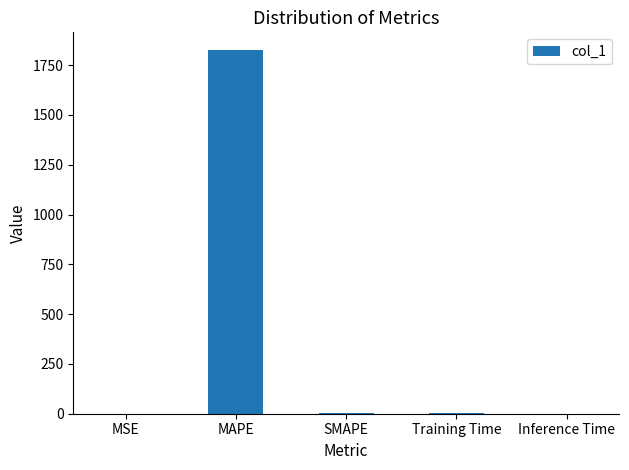

What is the average value?

365.5